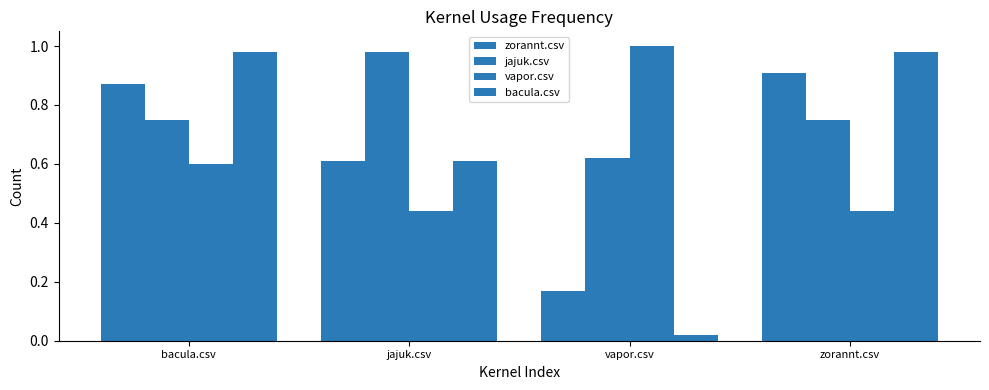

What is the total value across all series at bacula.csv?

3.2